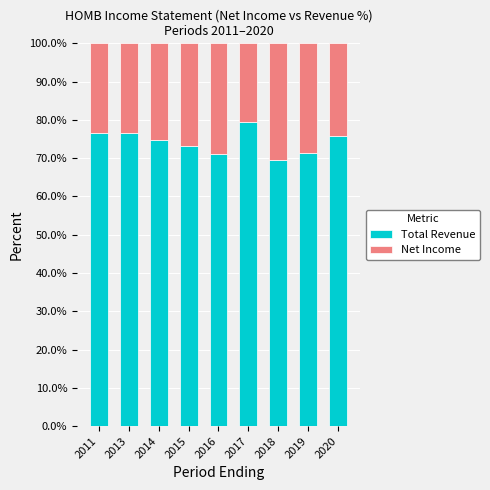

What is the difference between the Total Revenue values at 2013 and 2018?

7.0